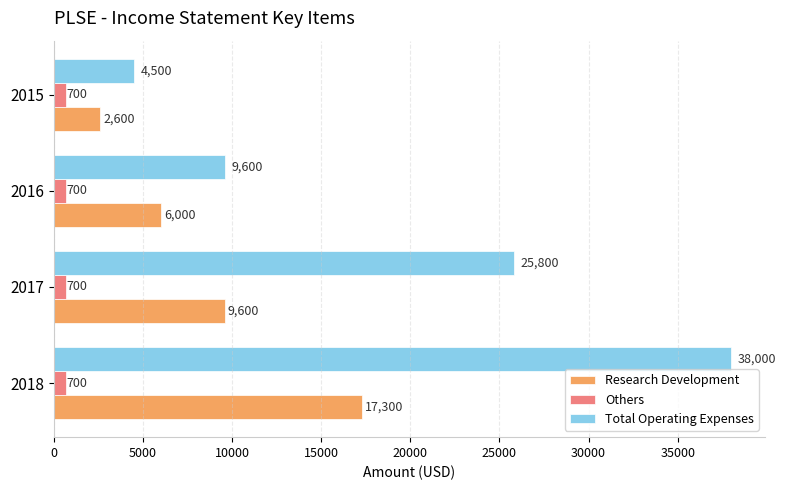

Which series has the widest spread of values?

Total Operating Expenses